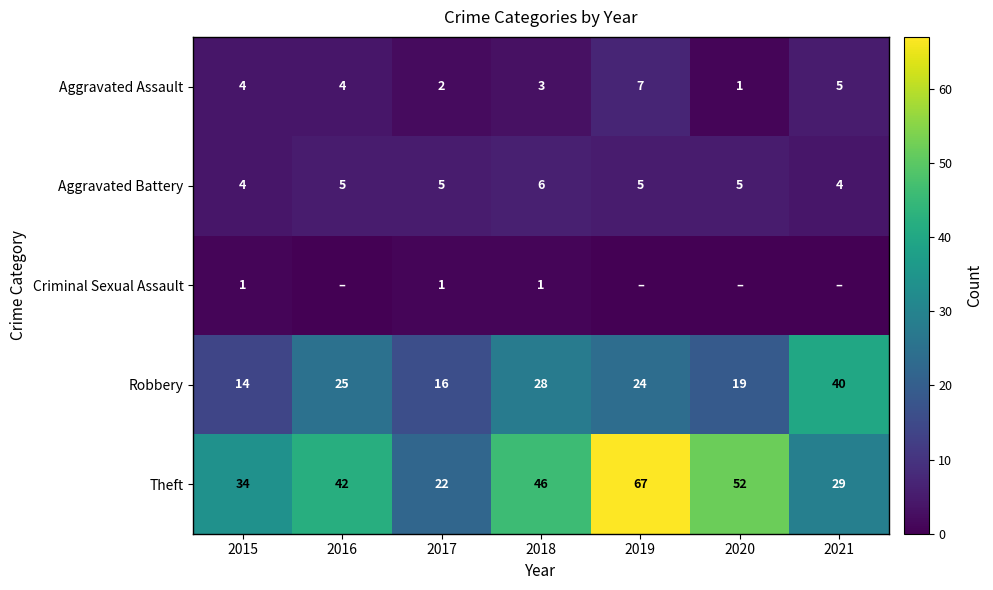

How many values in the Robbery series are below 24?

3